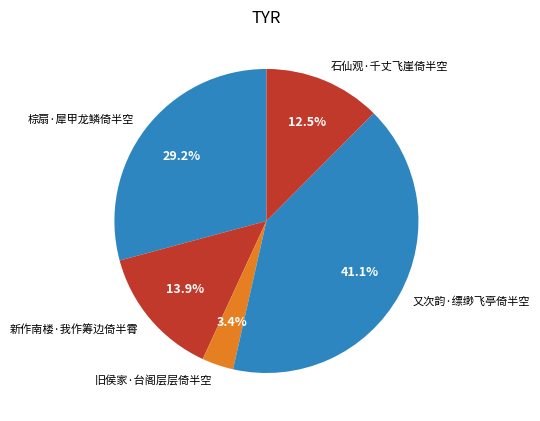

Count the number of slices in the pie.

5